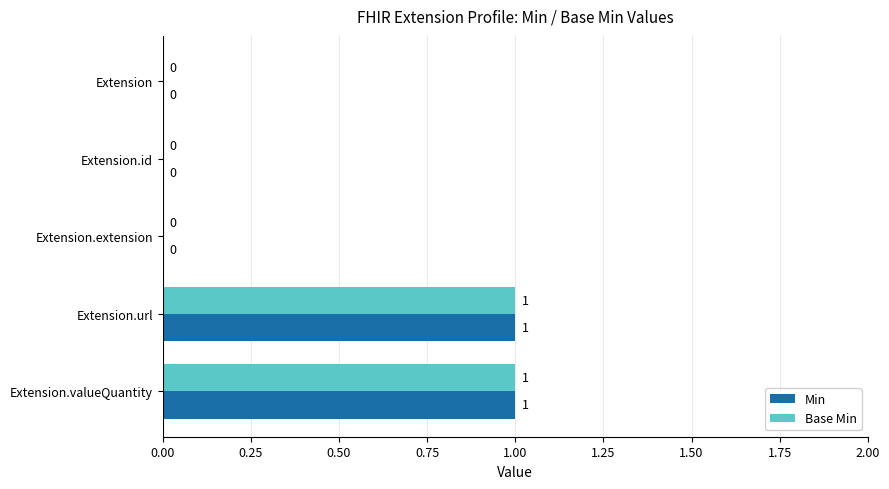

How many values in Min are above zero?

2